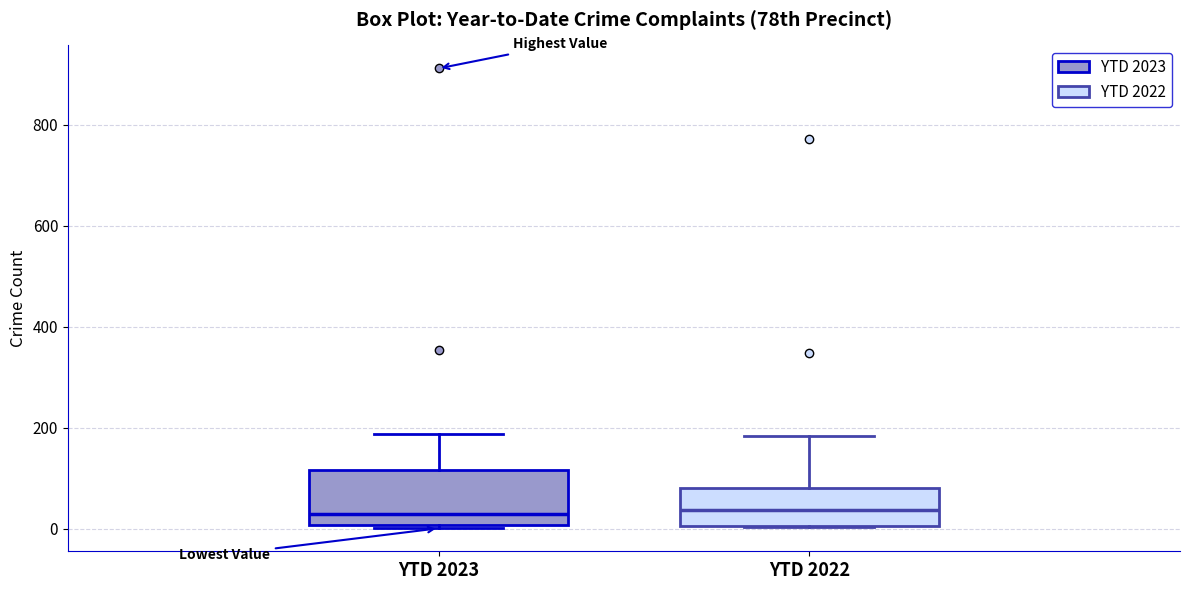

Reading left to right, read every box against the y-axis: the position of its median line, the range the box covers, and the ends of its whiskers. The values are not printed on the chart, so give them approximately, as read against the axis.

YTD 2023: median 40, box 0 to 120, whiskers 0 (just below the box's lower edge) to 180
YTD 2022: median 40, box 0 to 80, whiskers 0 to 180